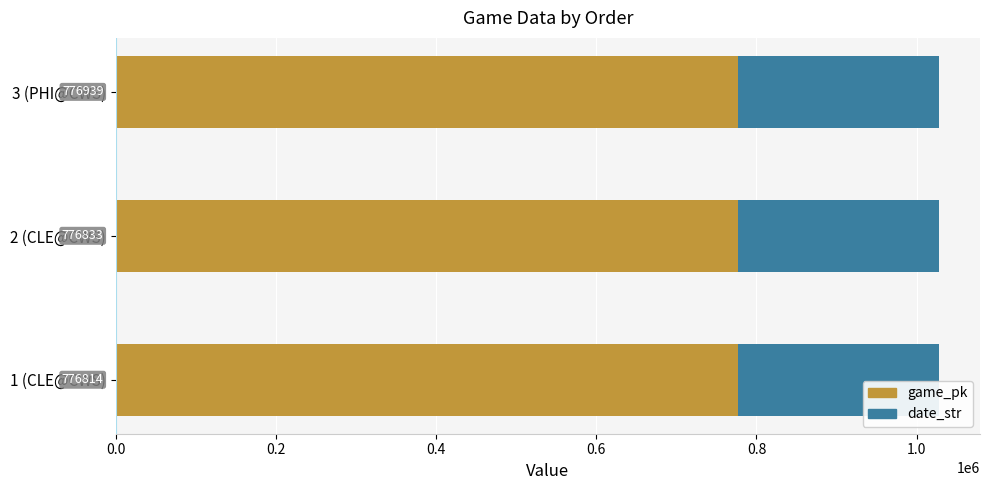

List the labels in order of game_pk value, smallest first.

1 (CLE@CWS), 2 (CLE@CWS), 3 (PHI@CWS)